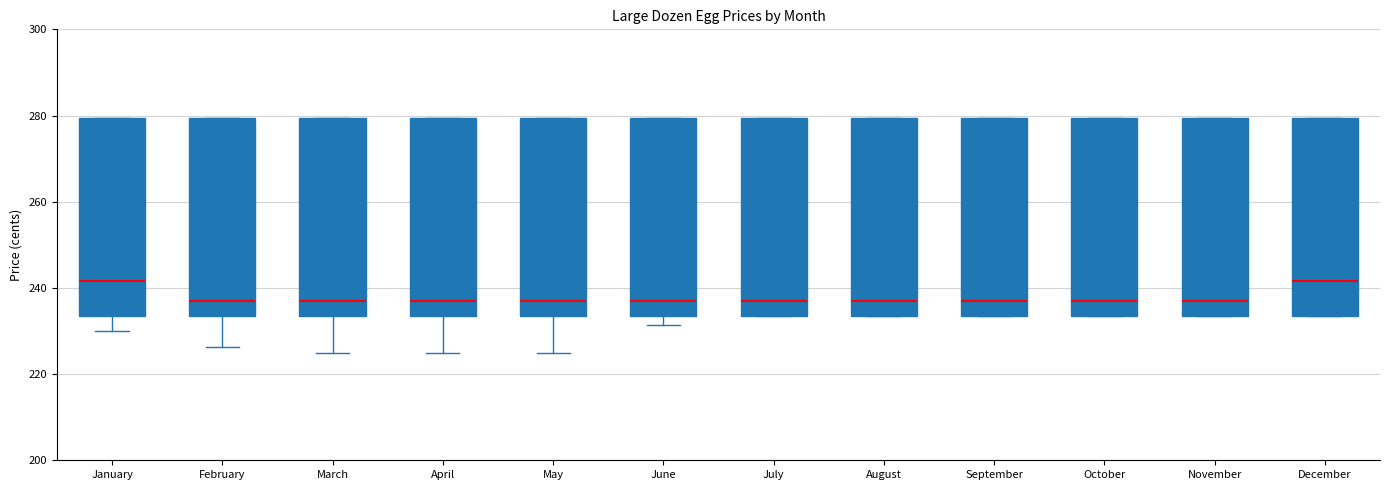

Reading left to right, transcribe this box plot: for each box, give where its median line is, the range the box spans, and where its two whiskers end, as read against the y-axis. The values are not printed on the chart, so give them approximately, as read against the axis.

January: median 242, box 234 to 280, whiskers 230 to 280
February: median 238, box 234 to 280, whiskers 226 to 280
March: median 238, box 234 to 280, whiskers 226 to 280
April: median 238, box 234 to 280, whiskers 226 to 280
May: median 238, box 234 to 280, whiskers 226 to 280
June: median 238, box 234 to 280, whiskers 232 to 280
July: median 238, box 234 to 280, whiskers 234 to 280
August: median 238, box 234 to 280, whiskers 234 to 280
September: median 238, box 234 to 280, whiskers 234 to 280
October: median 238, box 234 to 280, whiskers 234 to 280
November: median 238, box 234 to 280, whiskers 234 to 280
December: median 242, box 234 to 280, whiskers 234 to 280